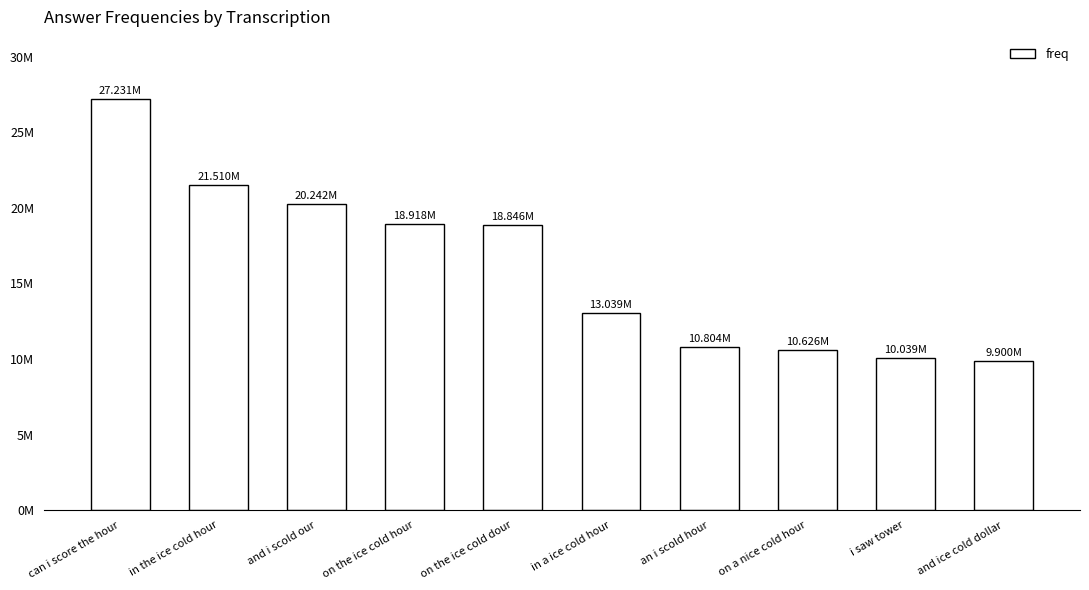

What is the difference between the values at on the ice cold hour and can i score the hour?

8313402